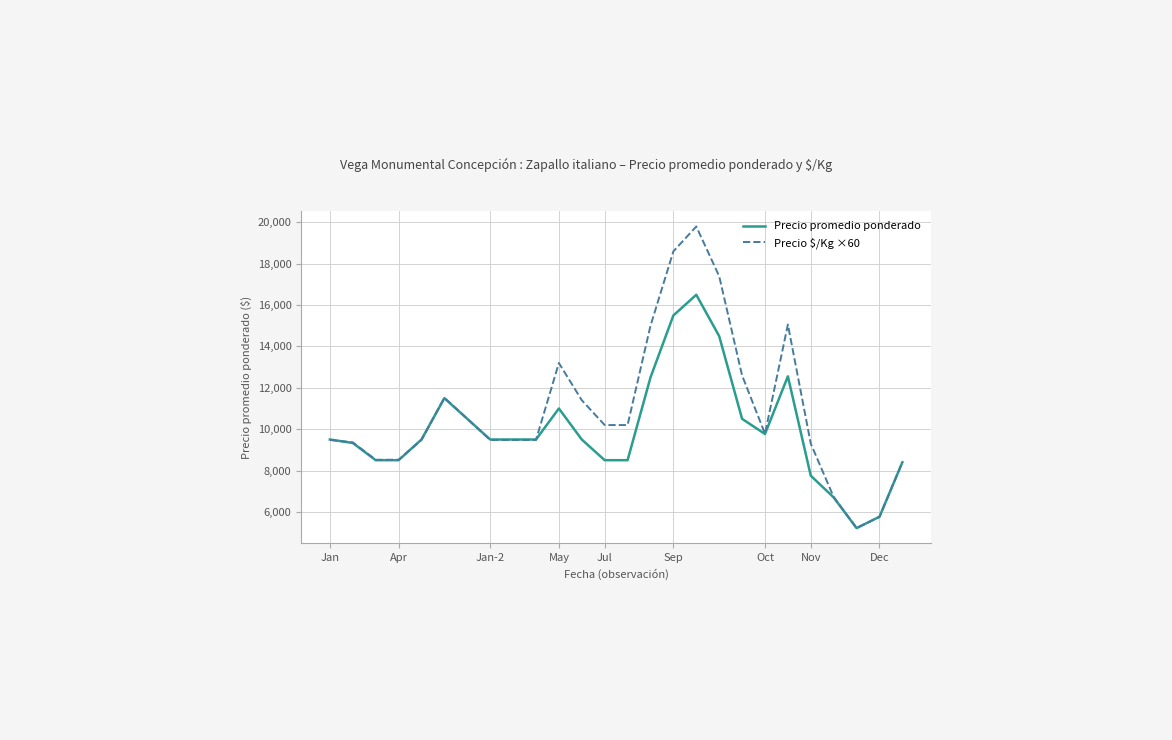

List the series in order of their peak value, lowest first.

Precio promedio ponderado, Precio $/Kg ×60